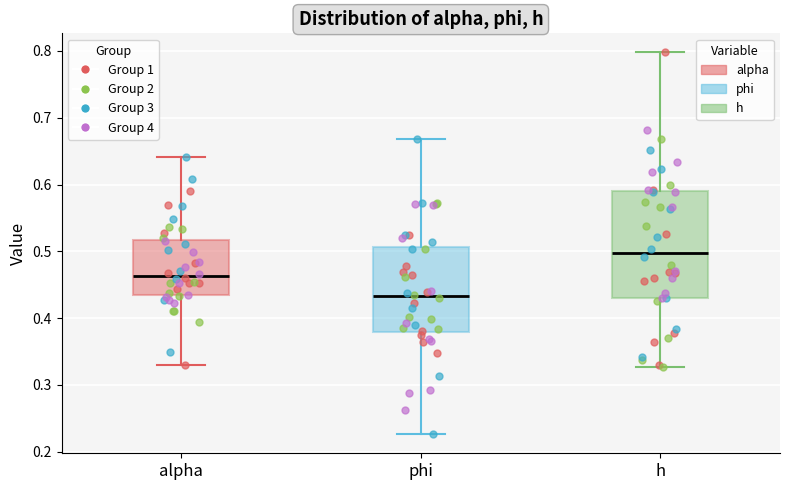

Where is the upper edge of the box for alpha on the y-axis? The values are not printed on the chart, so give them approximately, as read against the axis.

0.52